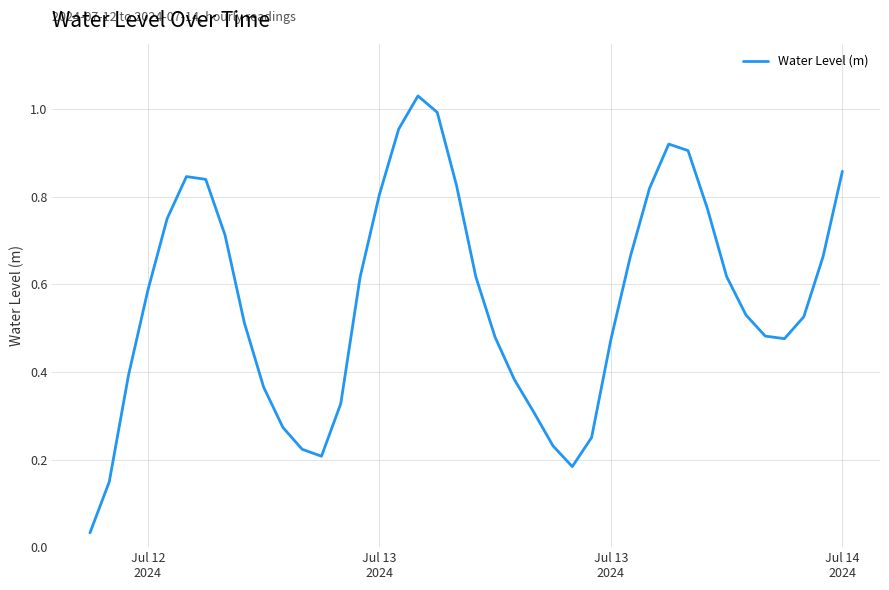

True or false: there are more than 2 points higher than both neighbors.

True